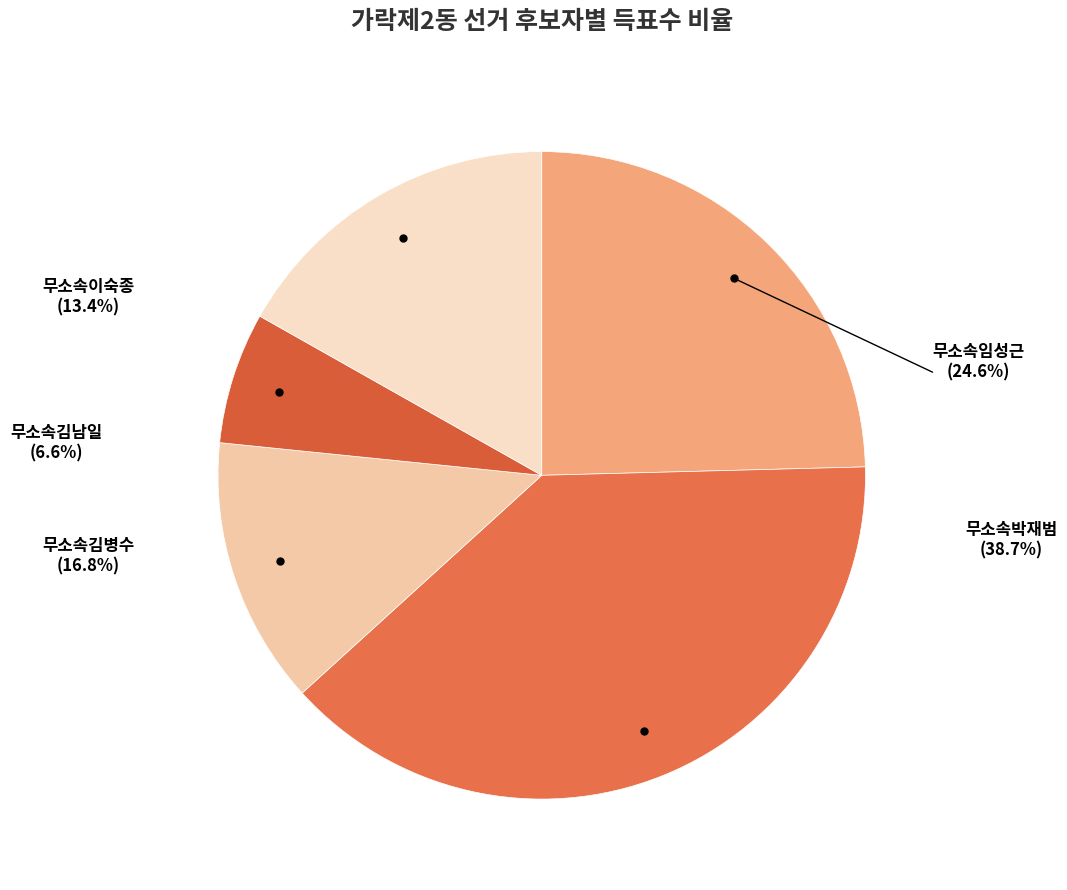

Rank the categories by value from lowest to highest.

무소속김남일, 무소속이숙종, 무소속김병수, 무소속임성근, 무소속박재범